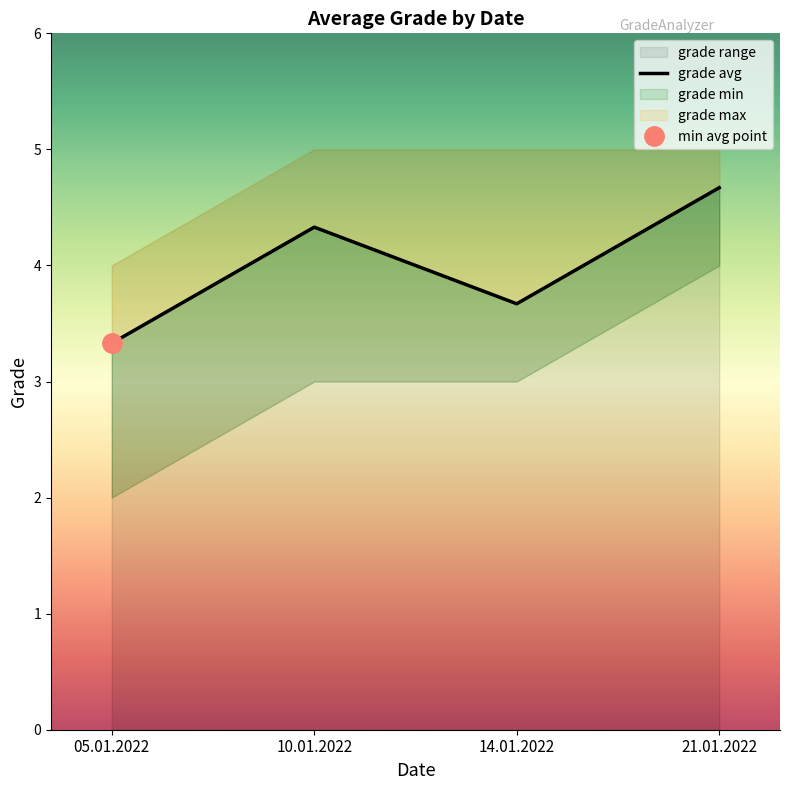

How many data points are above 4?

2